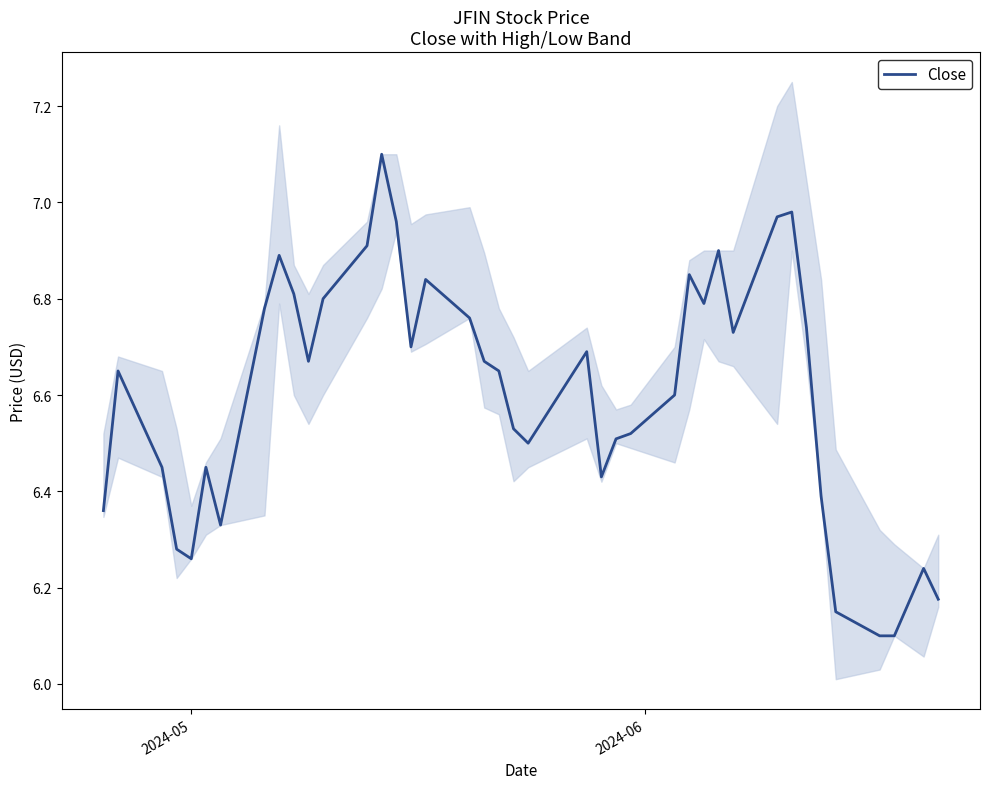

What is the maximum value for Close?

7.1